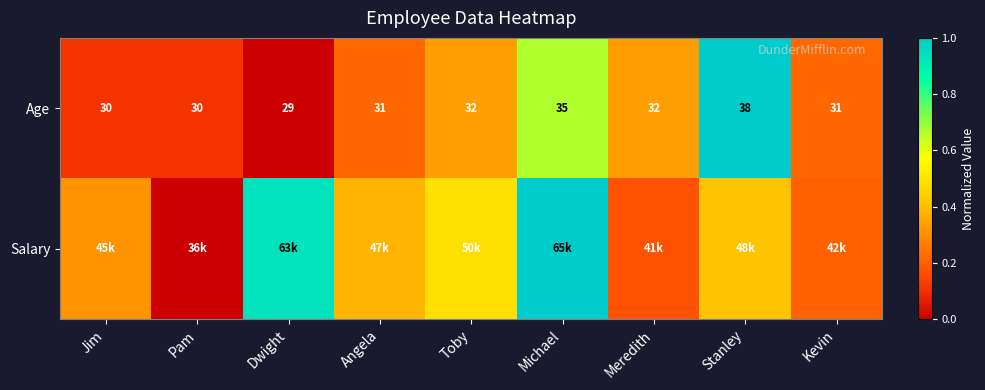

Which category has the lowest value in the Age series?

Dwight